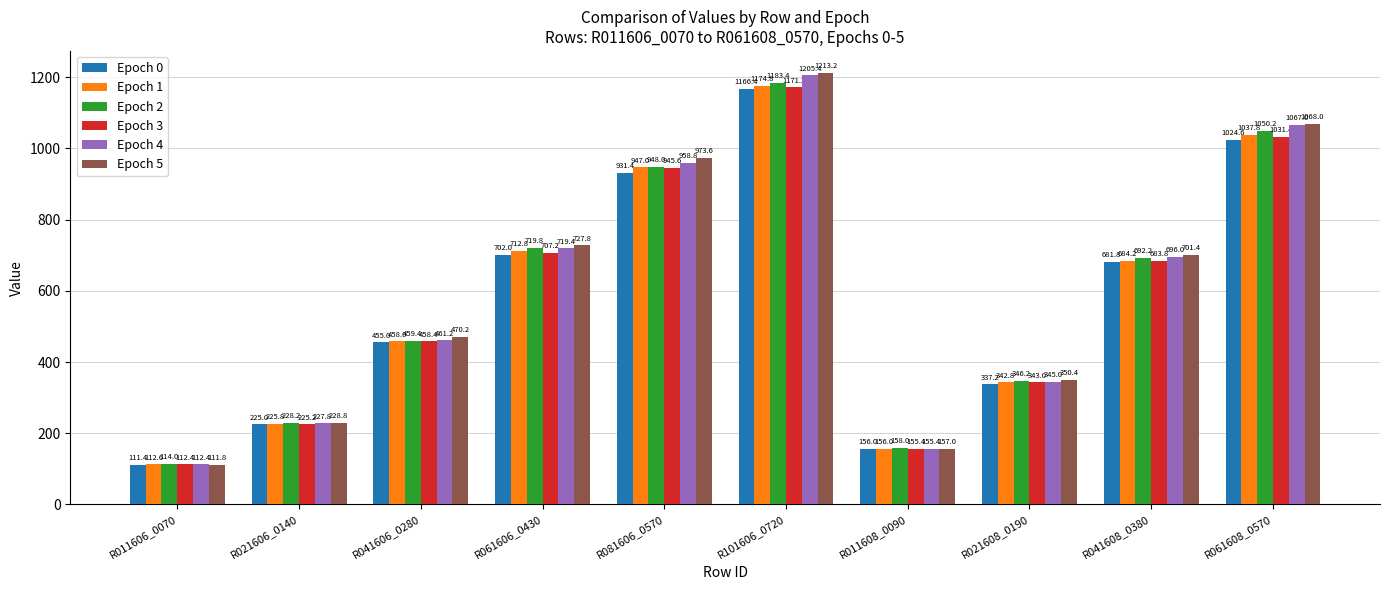

Rank the categories by Epoch 4 value from lowest to highest.

R011606_0070, R011608_0090, R021606_0140, R021608_0190, R041606_0280, R041608_0380, R061606_0430, R081606_0570, R061608_0570, R101606_0720